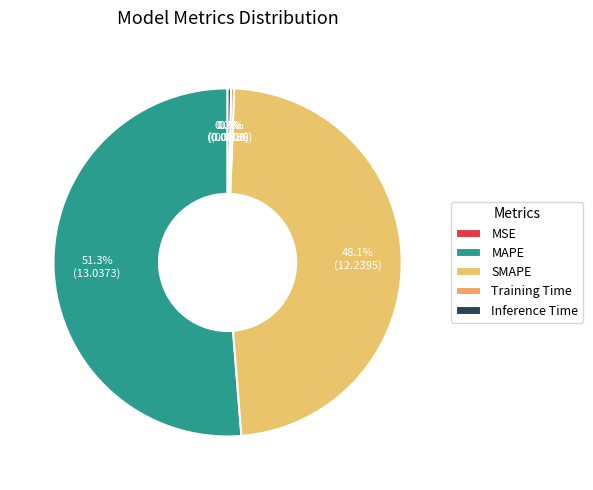

Which slice is the largest?

MAPE